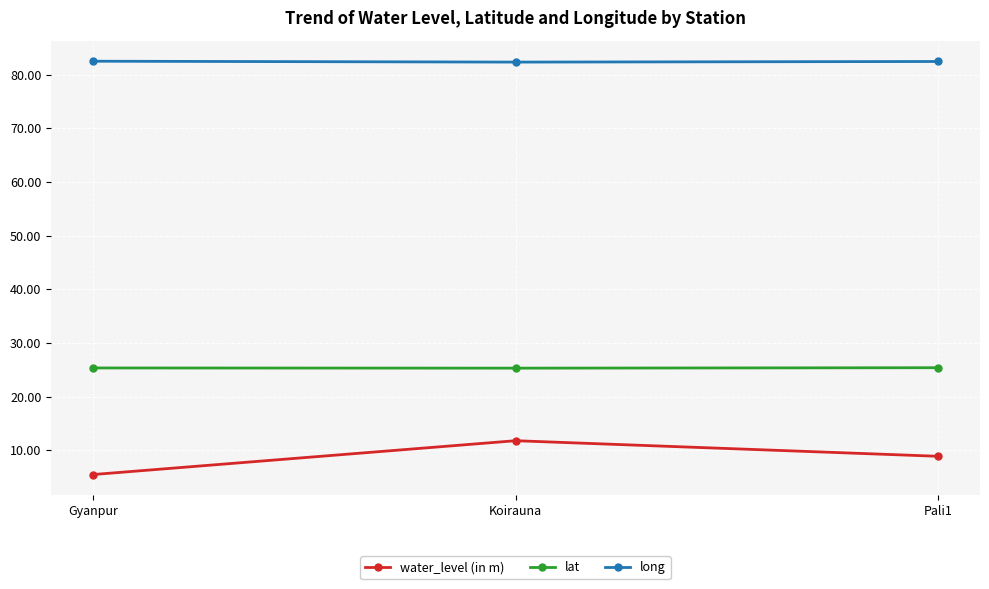

What is the label of the 1st point from the right?

Pali1